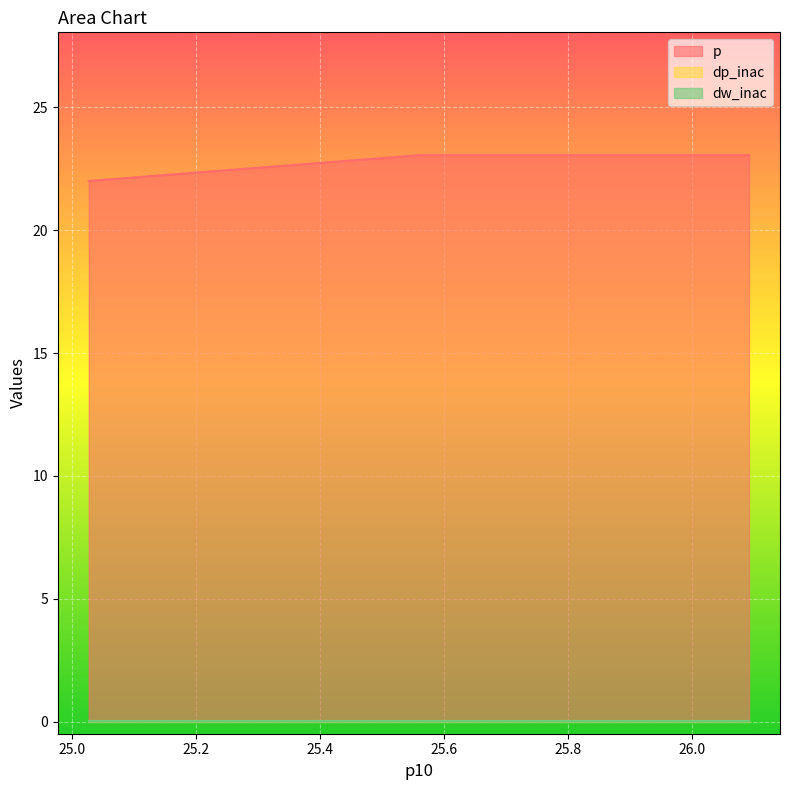

True or false: p and dw_inac cross at least once.

False